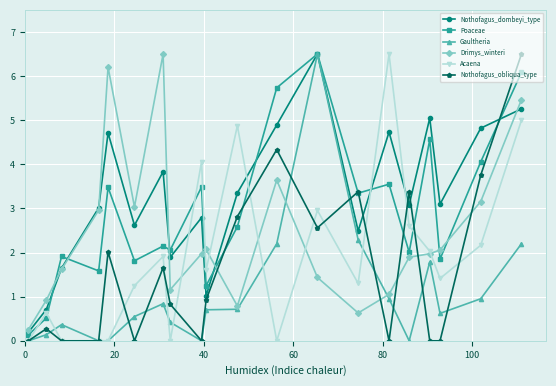

True or false: Gaultheria has more than 1 interior local peaks.

True